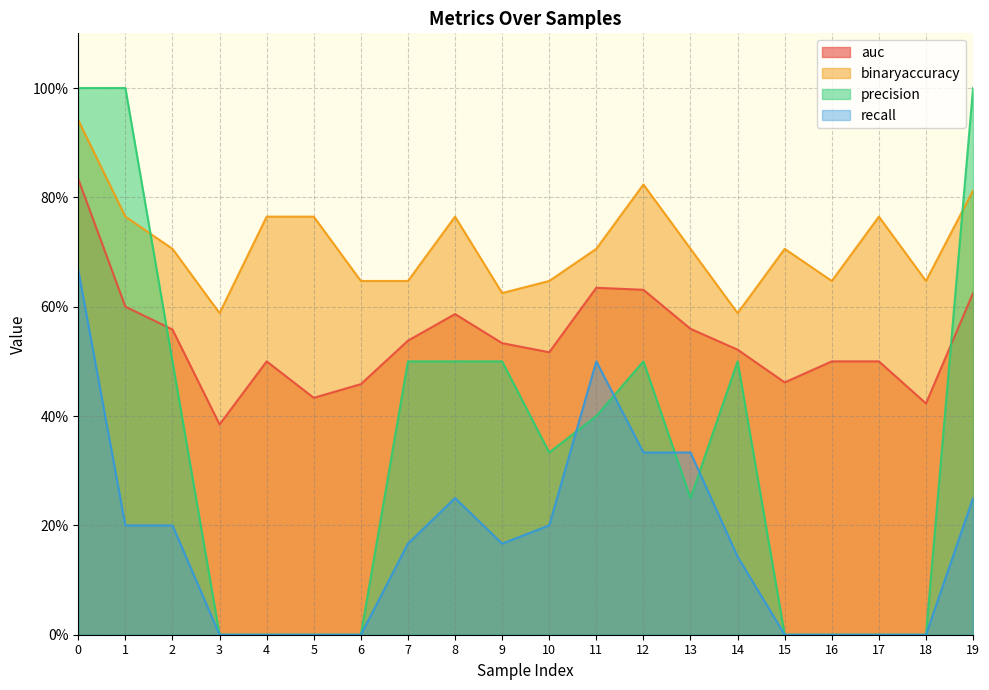

What is the difference between the maximum and second lowest values in the recall series?

0.7